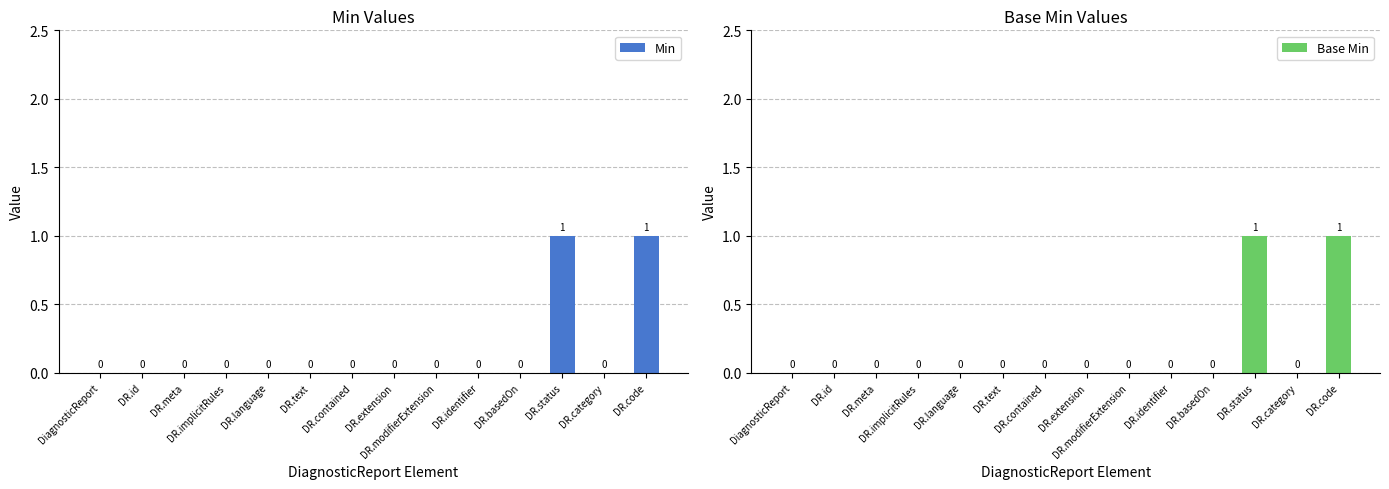

How many bars are there in total?

28